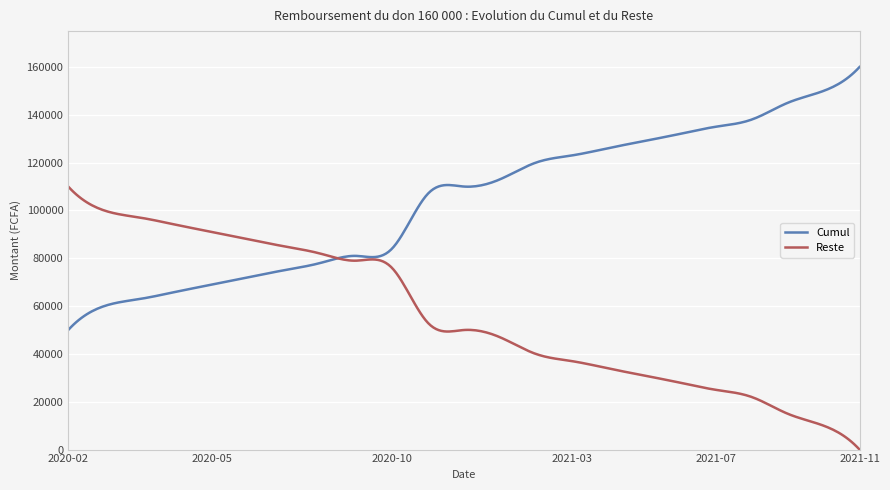

Rank the series by their average value, from highest to lowest.

Cumul, Reste